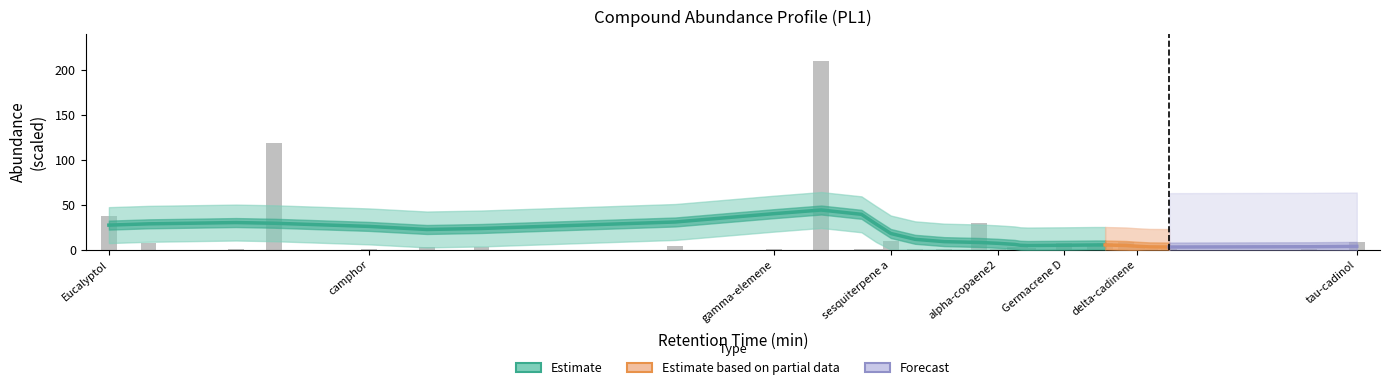

What is the greatest value displayed?

210.0